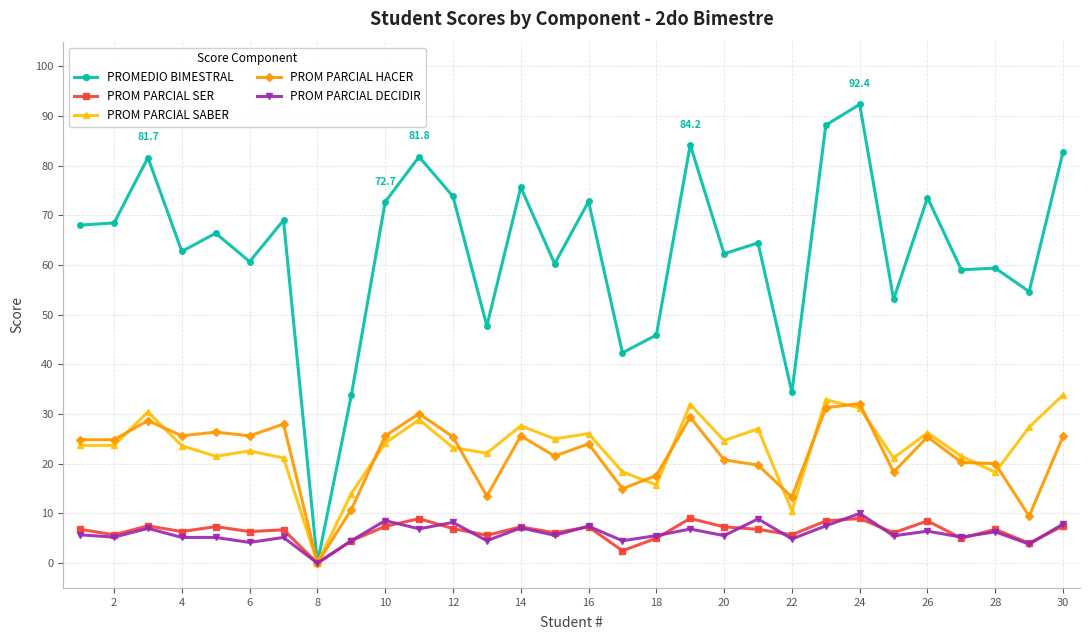

What is the highest value of the PROMEDIO BIMESTRAL series?

92.4